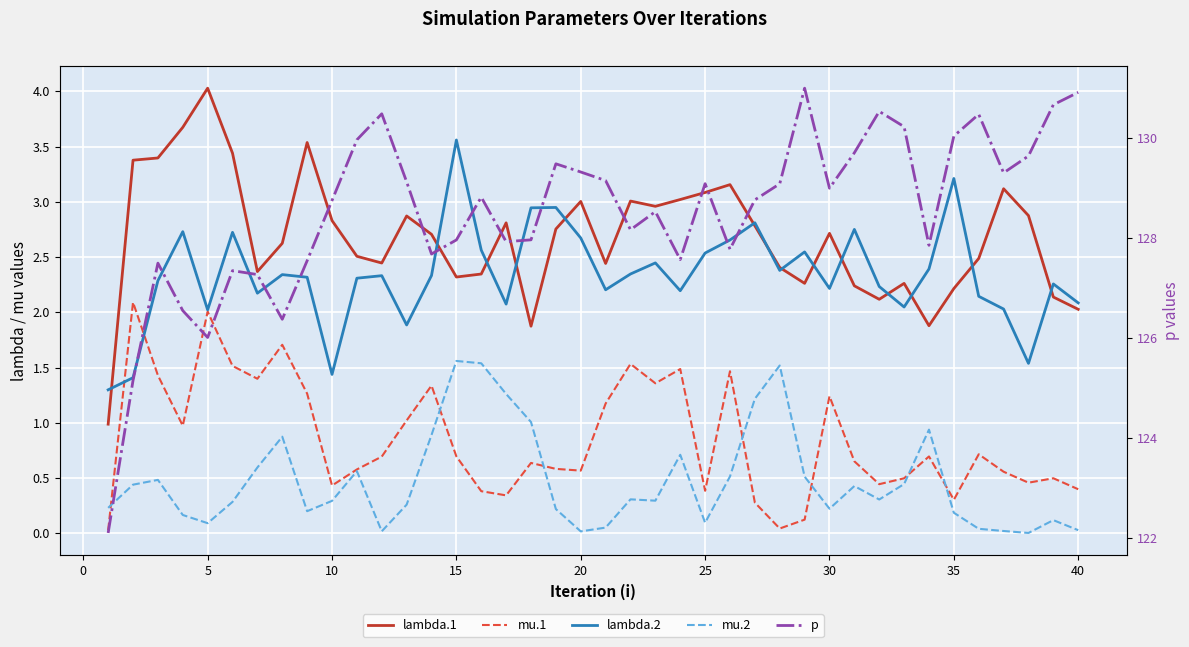

The p series shows 203.7 at 10. True or false?

False